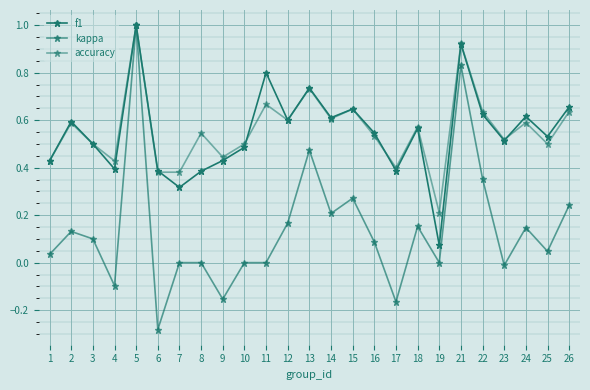

Count the number of data series in this chart.

3